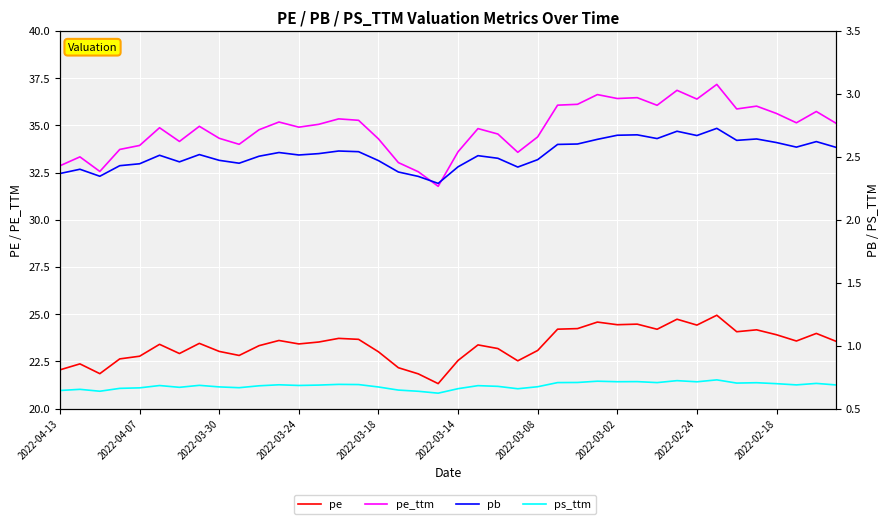

What is the greatest value displayed?

37.2